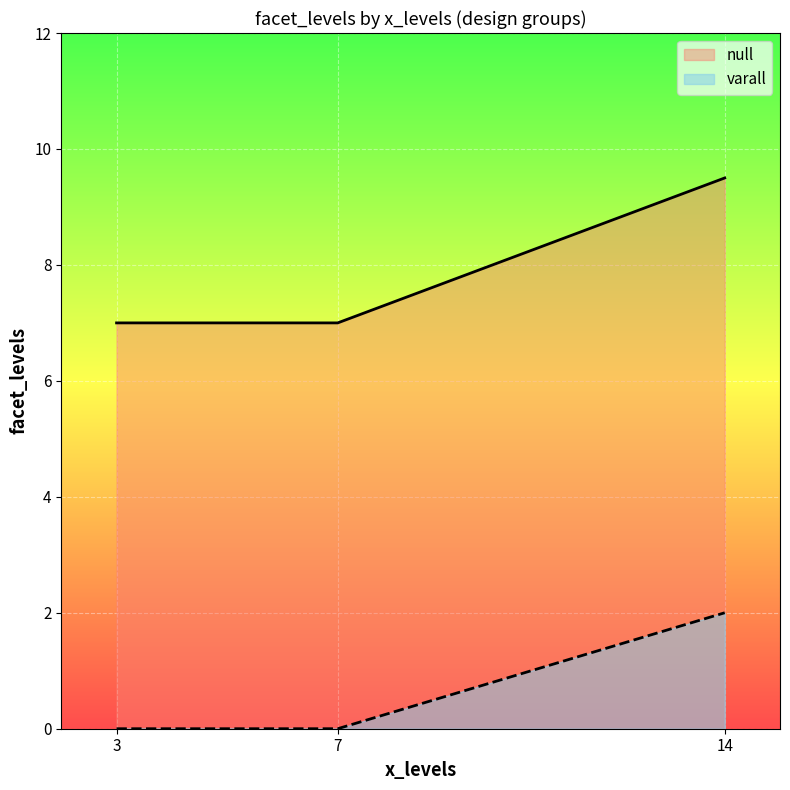

What is the difference between the maximum and minimum values in the null series?

2.5